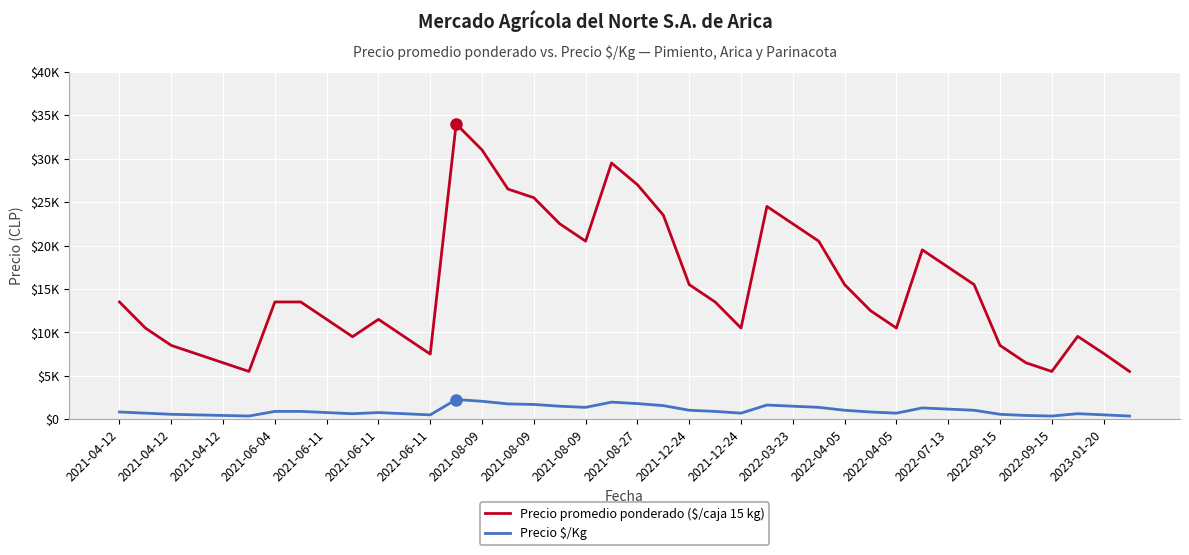

Does the chart have visible grid lines?

Yes